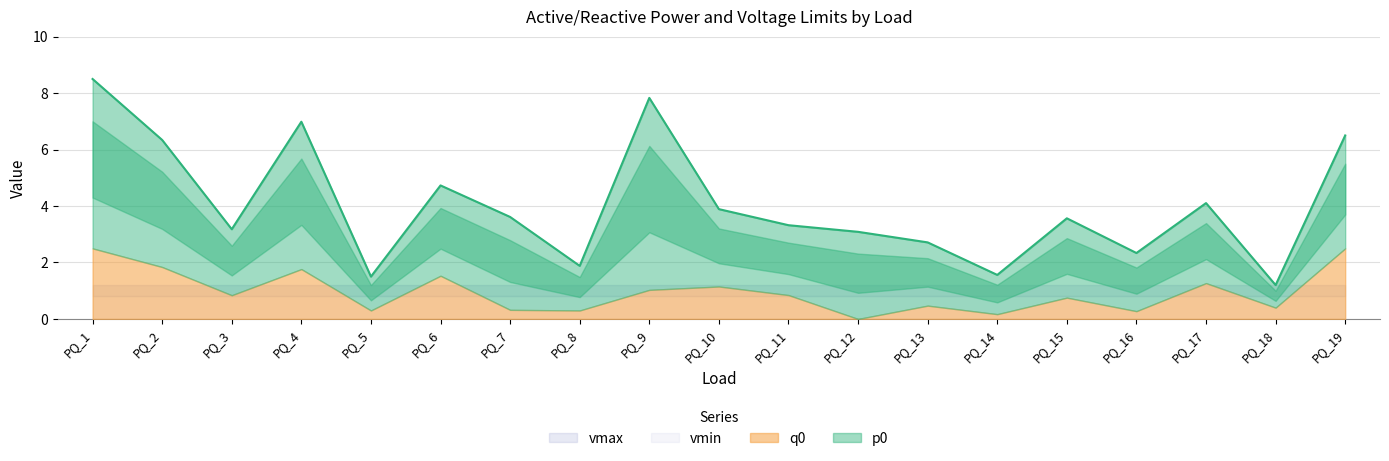

What is the sum of the p0 values at PQ_13 and PQ_2?

6.7